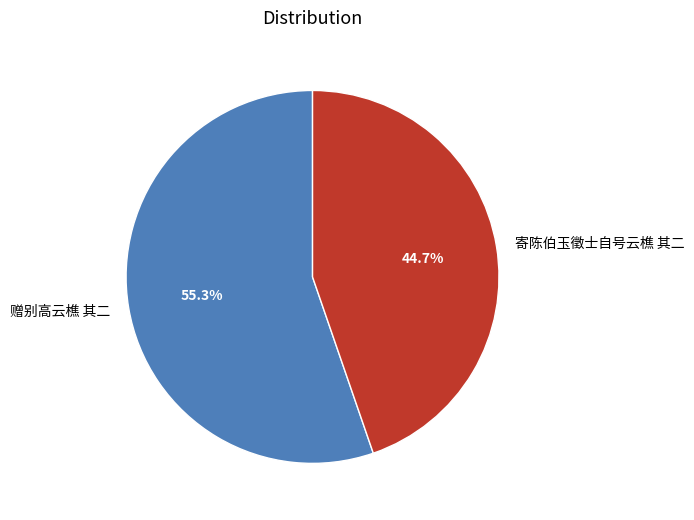

Is 寄陈伯玉徵士自号云樵 其二 the majority of the pie?

No